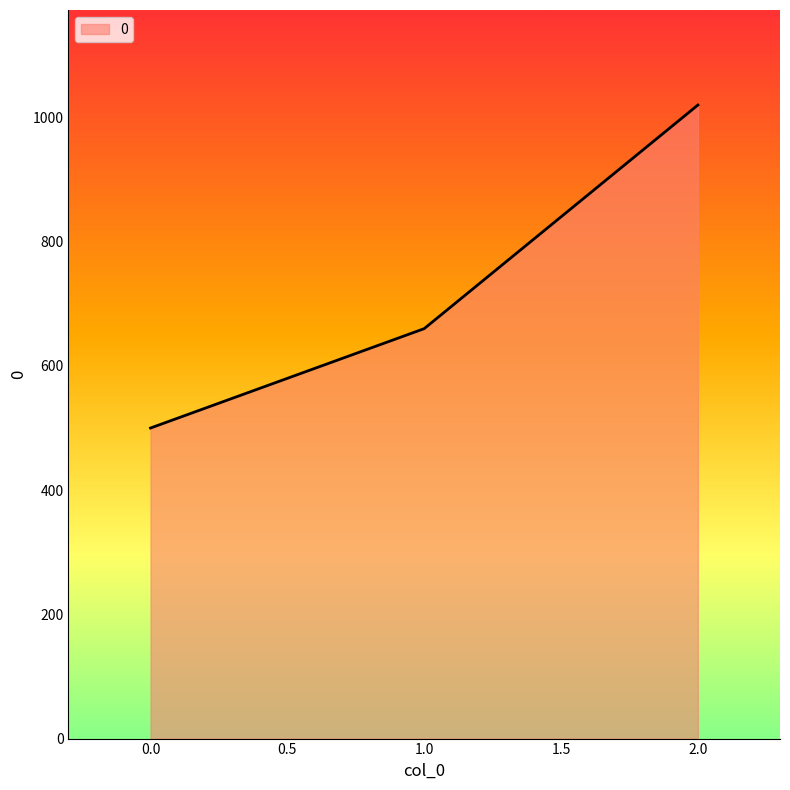

Reading right to left, extract all data points from this chart.

1020	660	500